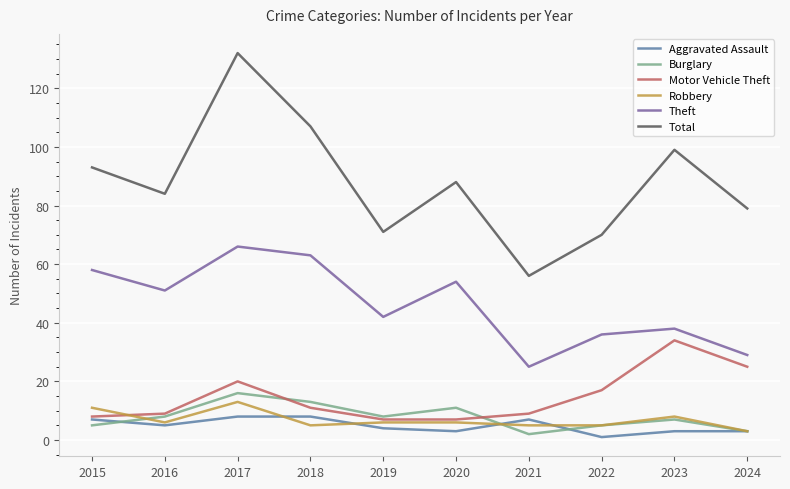

How many distinct data groups are displayed?

6